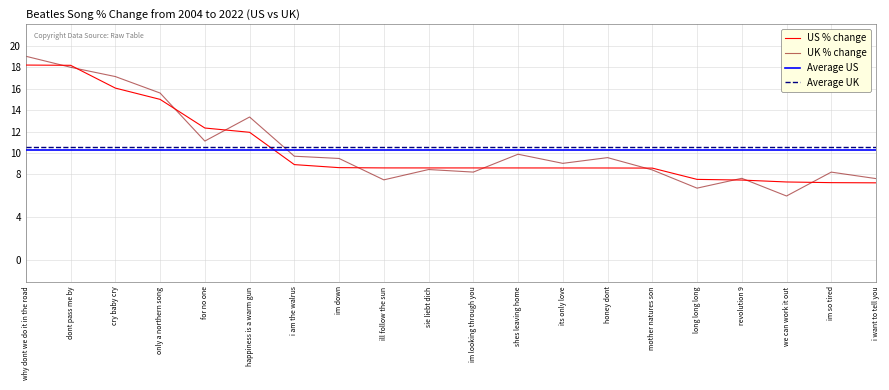

What position from the left is dont pass me by?

2